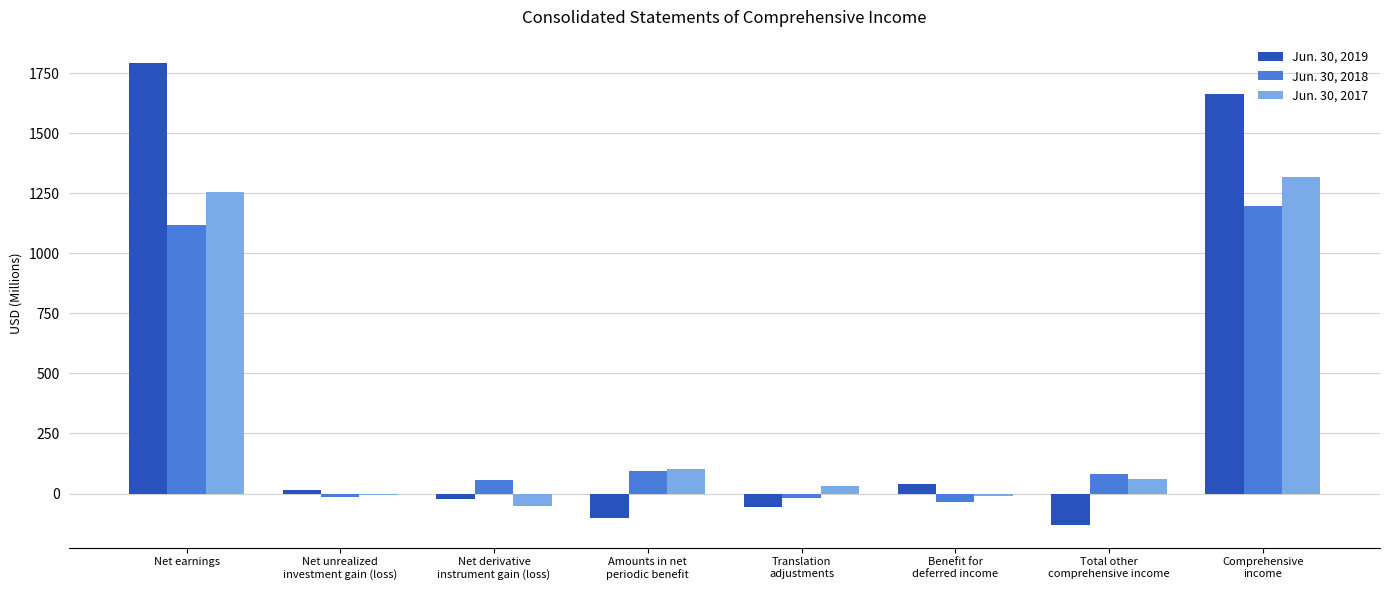

How many distinct data groups are displayed?

3